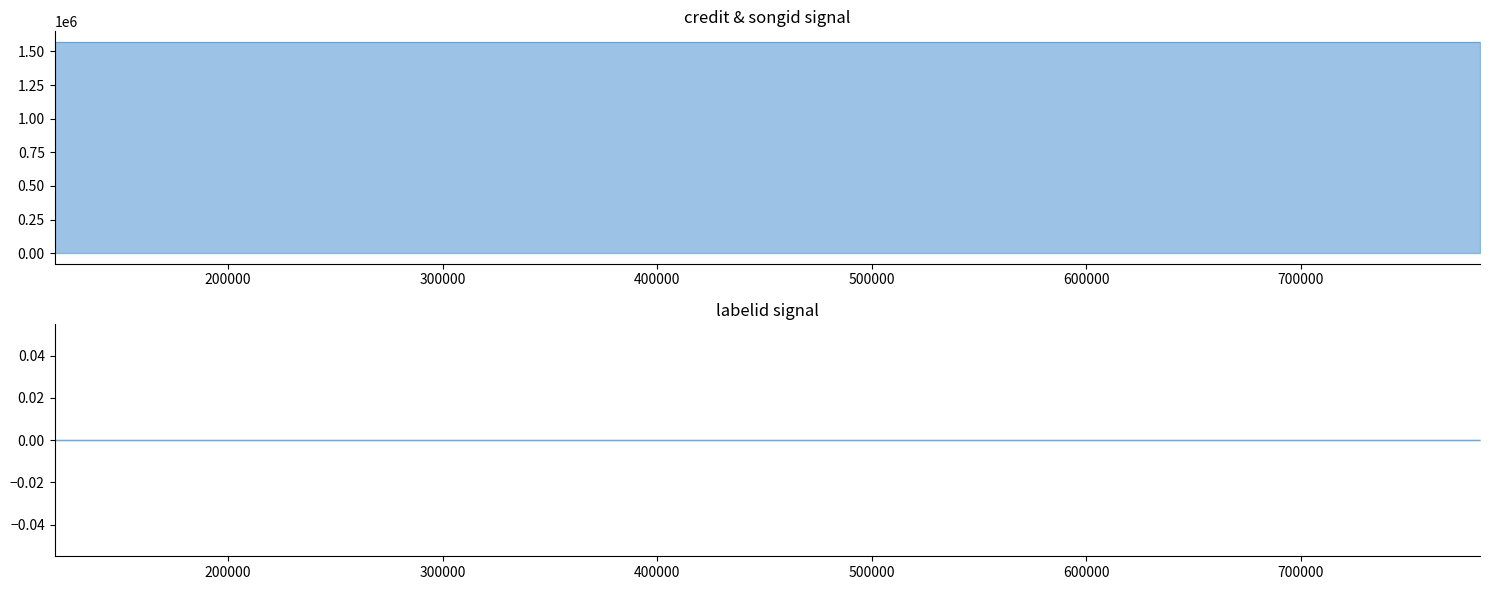

What is the average value of the credit series?

1570521